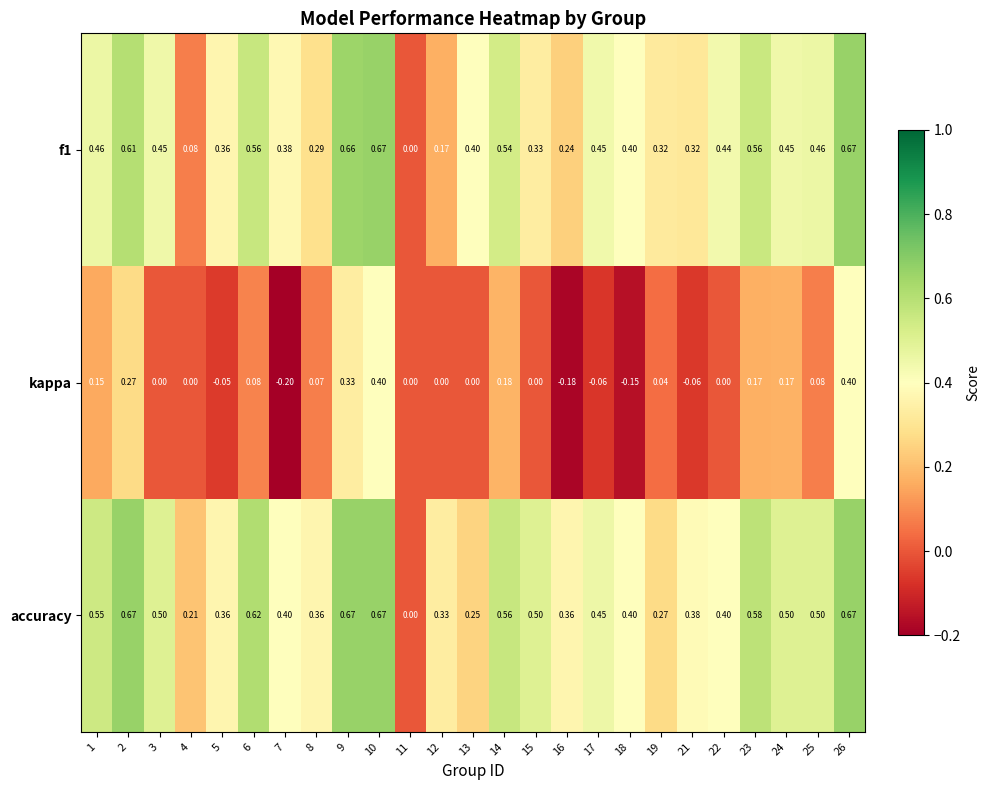

Which series has the largest total across all categories?

accuracy